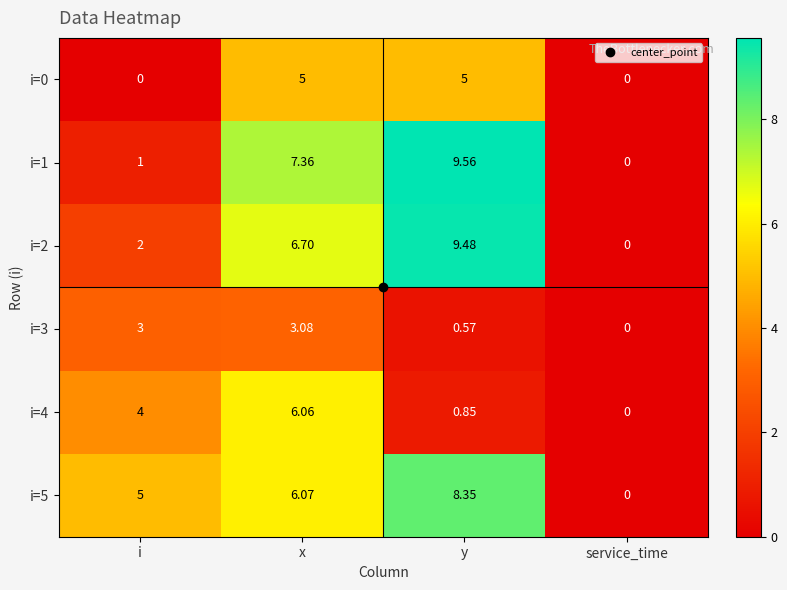

At which label is i=2 closest to 4?

i